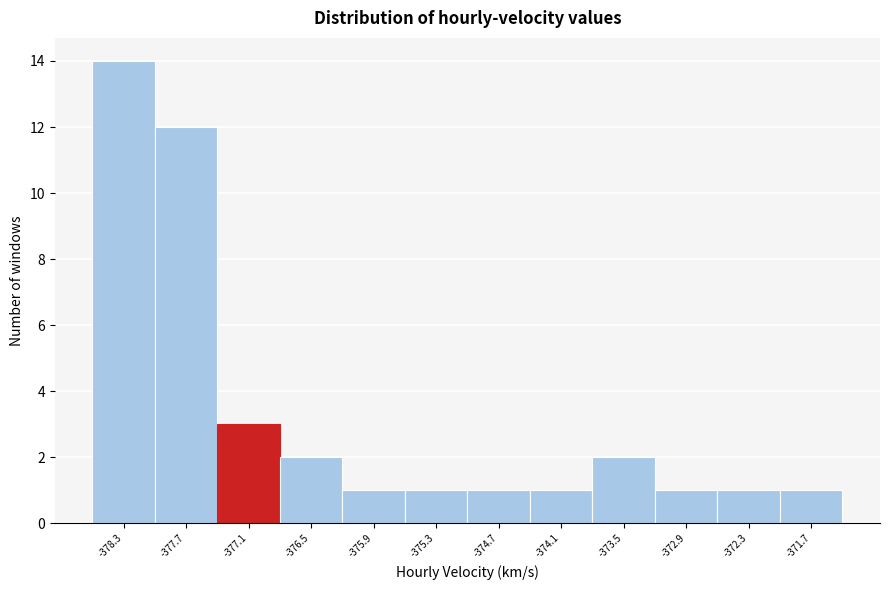

How tall is the bar that spans -372.6 to -372.0 on the x-axis? Neither the bar edges nor the heights are printed on the chart, so give them approximately, as read against the axes.

1